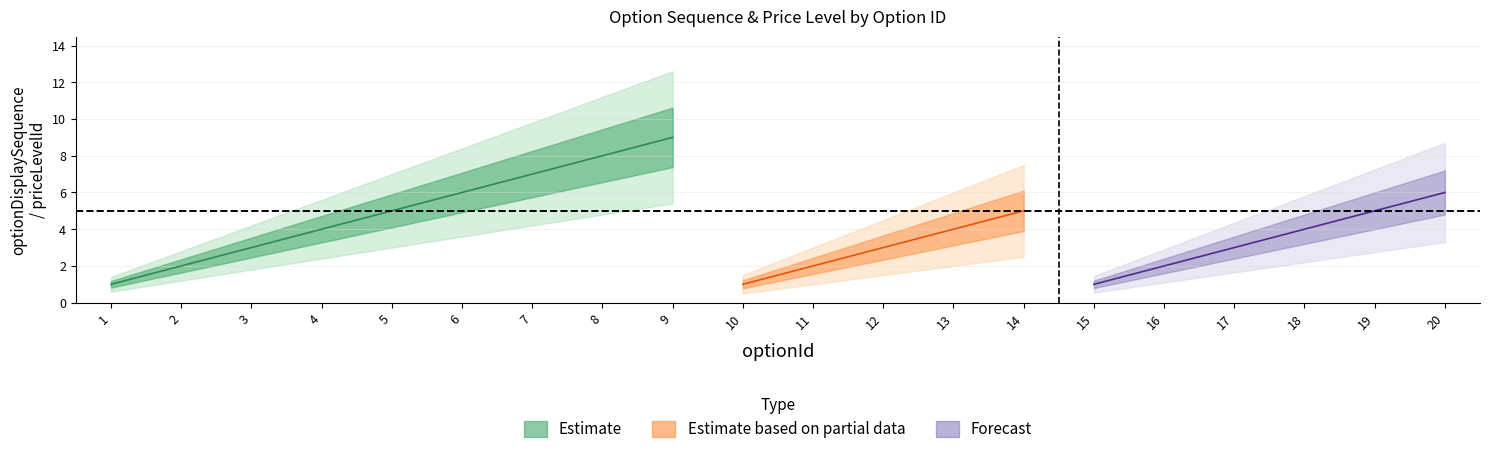

What is the value of the priceLevelId point at the 15th from the left?

1